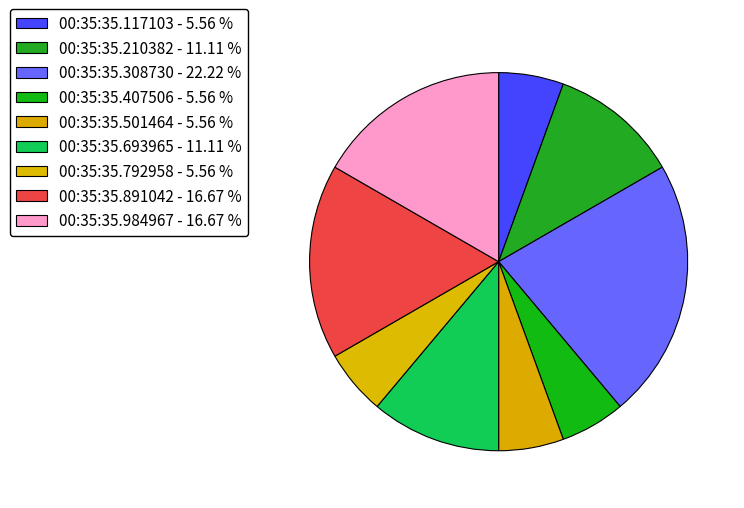

Does any single category account for the majority?

No